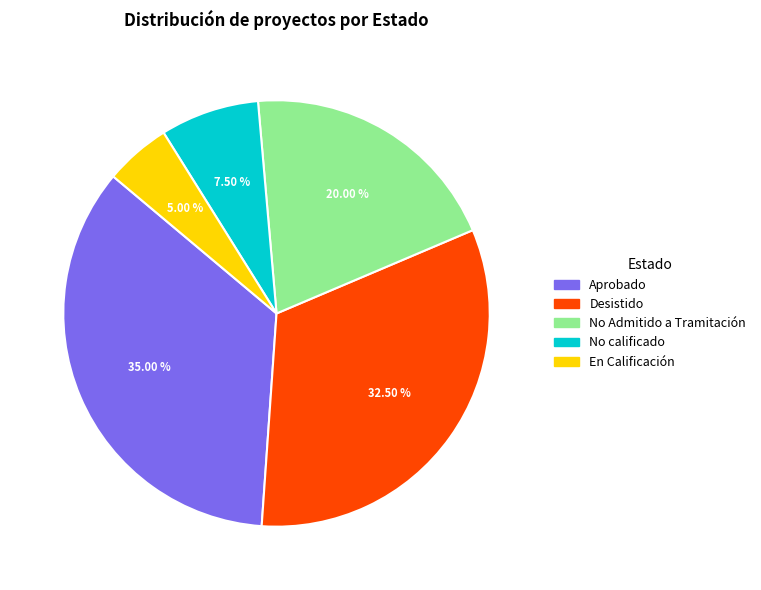

Is there a majority slice in this chart?

No